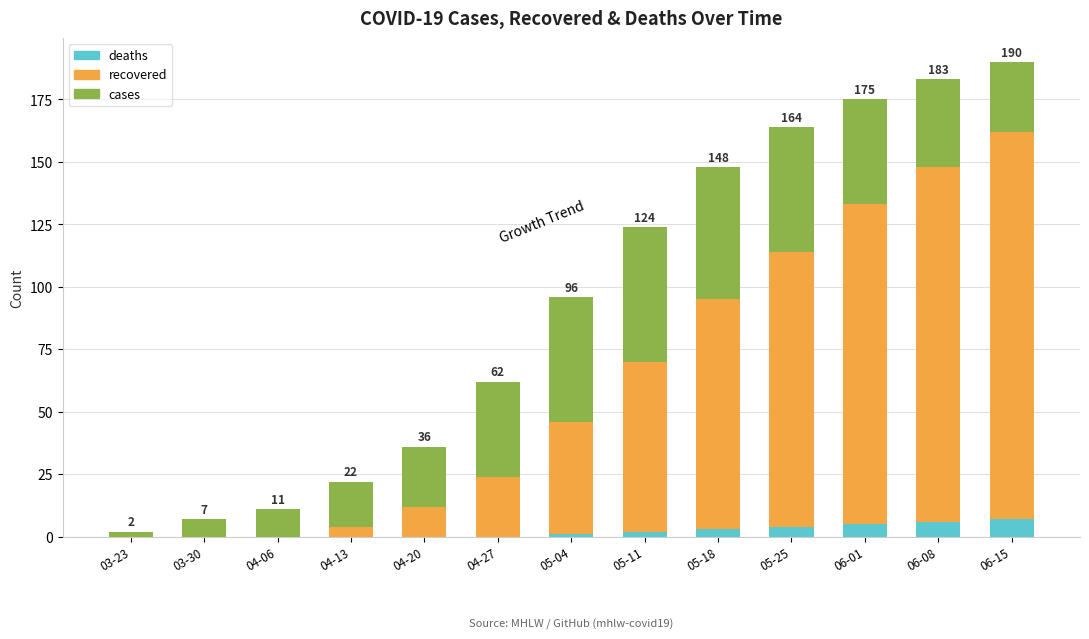

True or false: deaths has a value of 7 at 06-15.

True